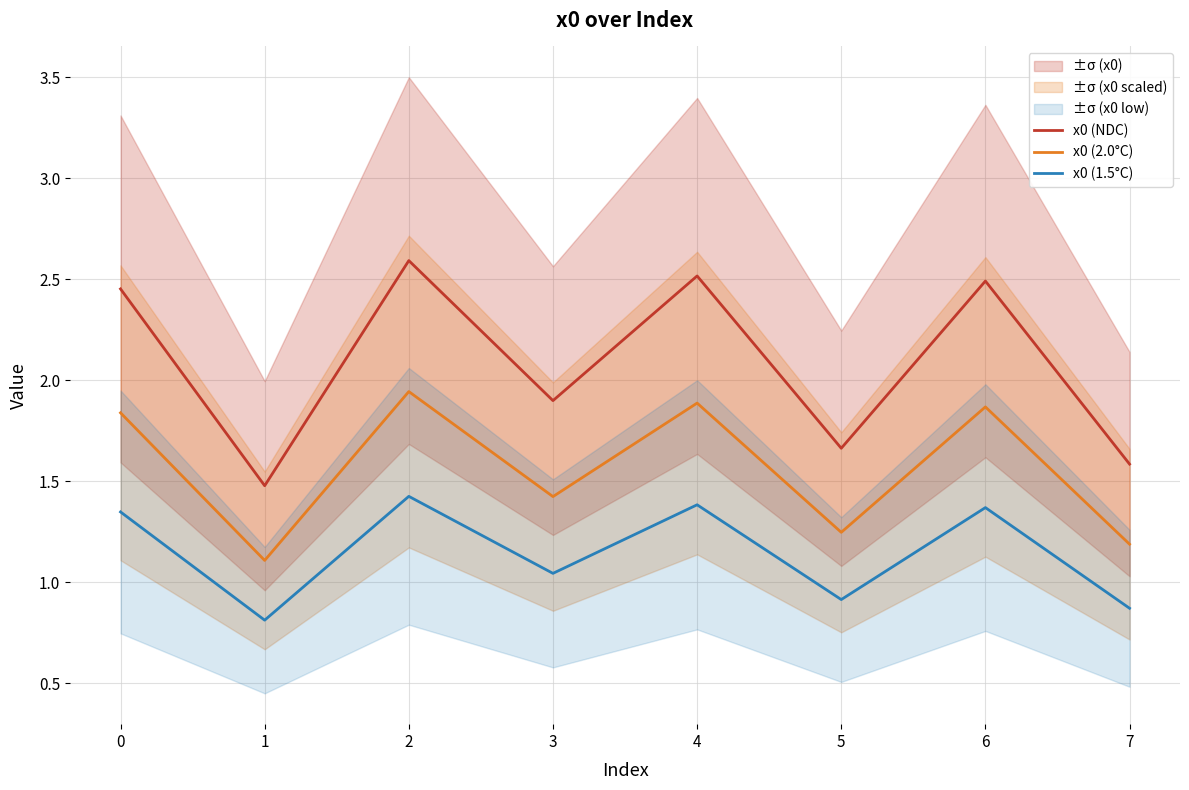

The value of x0 (2.0°C) at 1 is 0.5. True or false?

False